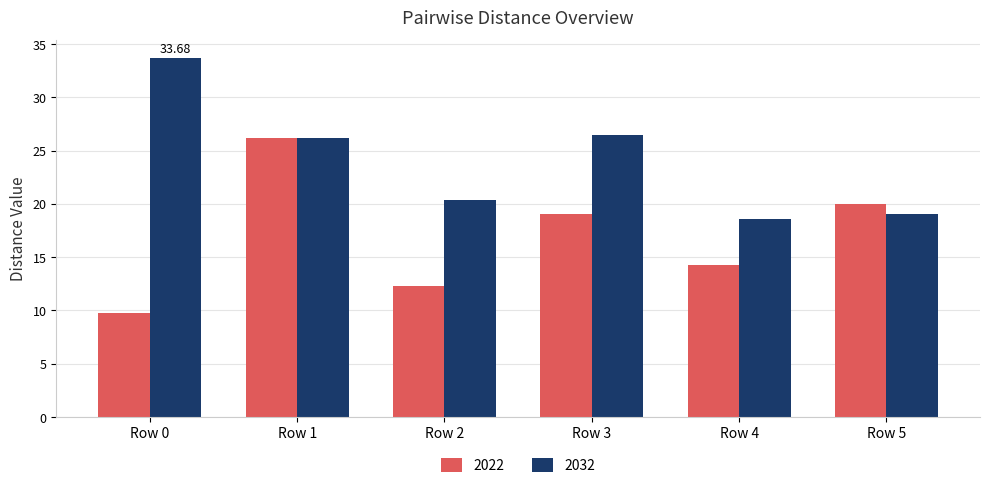

What is the minimum value for 2022?

9.8